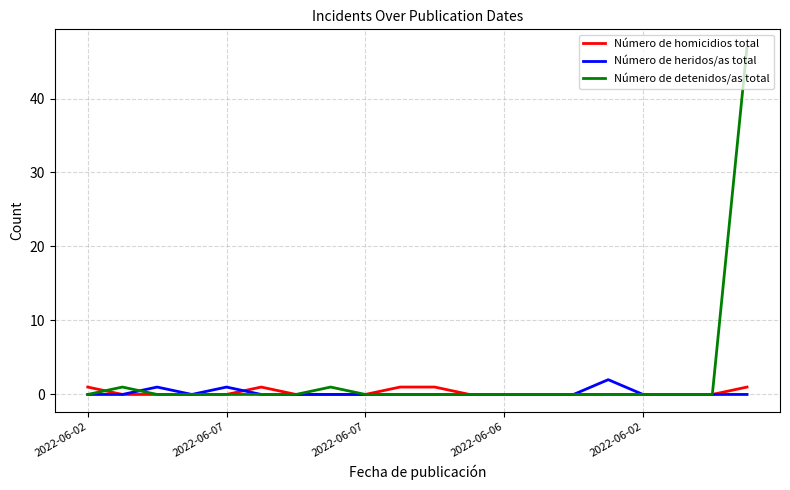

Which series has the largest total across all categories?

Número de detenidos/as total